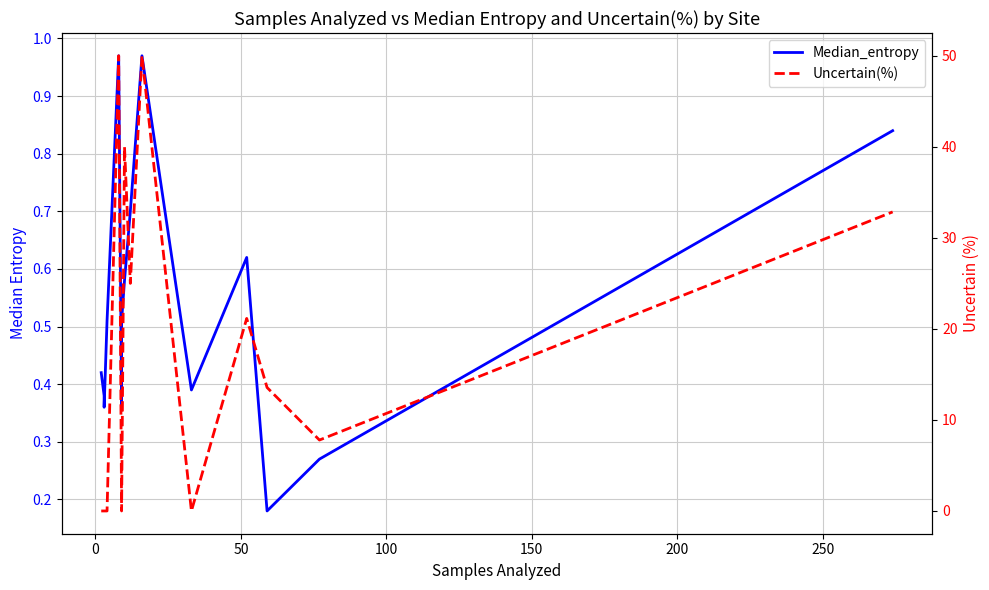

Rank the series by their average value, from lowest to highest.

Median_entropy, Uncertain(%)